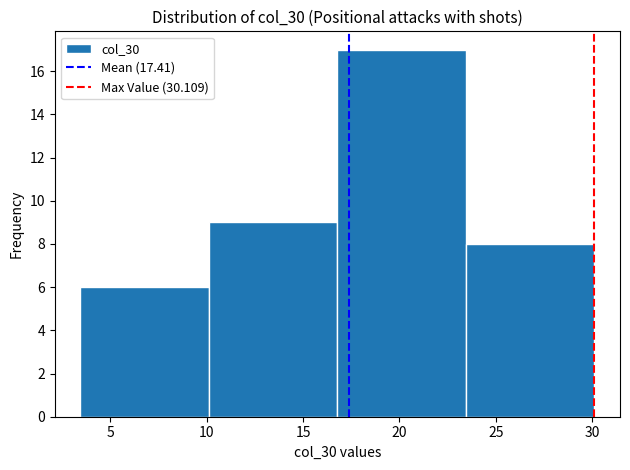

What is the height of the bar covering 23.5 to 30.0 on the x-axis? Neither the bar edges nor the heights are printed on the chart, so give them approximately, as read against the axes.

8